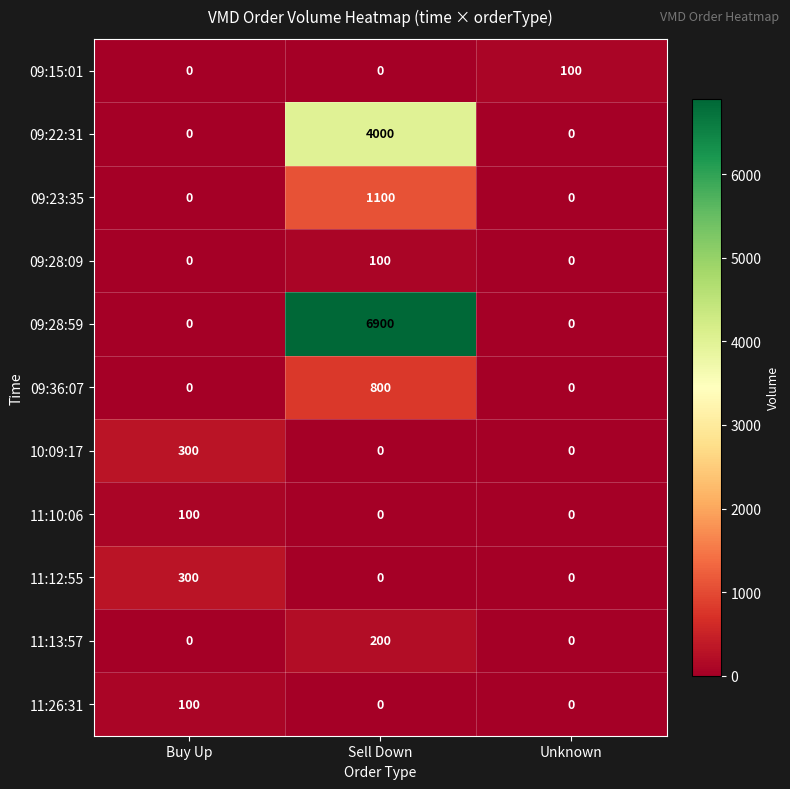

Is it true that 09:22:31 equals 0 at Buy Up?

True